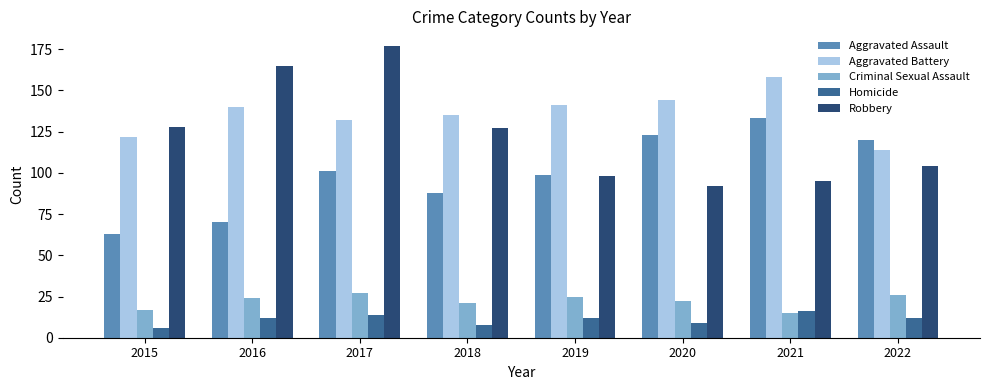

How many data points in Aggravated Battery are less than 140?

4